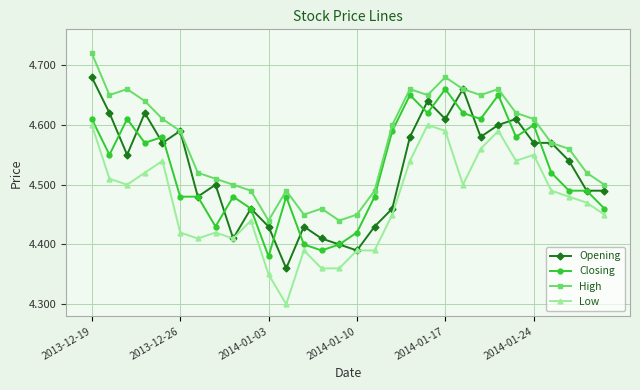

Which series has the widest spread of values?

Opening